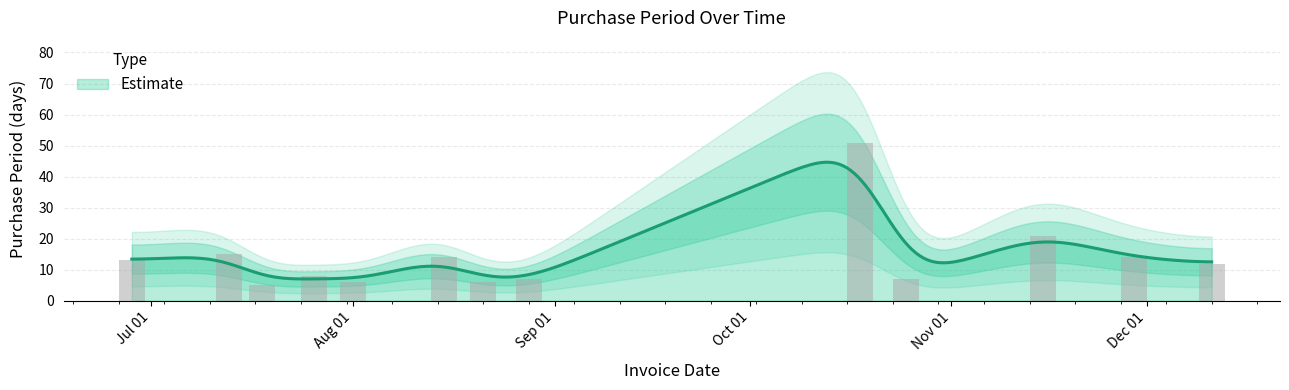

Reading left to right, what are all the values shown in this chart?

13	15	5	8	6	14	6	7	51	7	21	14	12